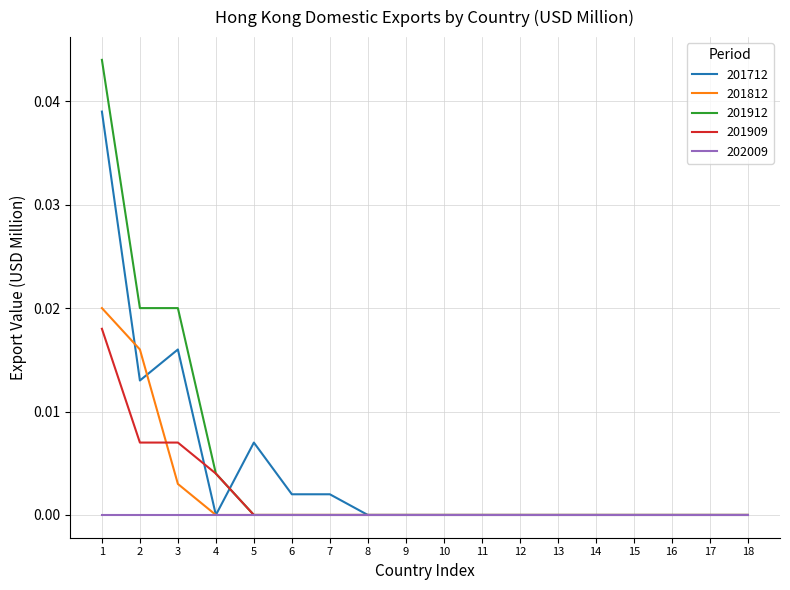

Rank the series by their maximum value, from highest to lowest.

201912, 201712, 201812, 201909, 202009